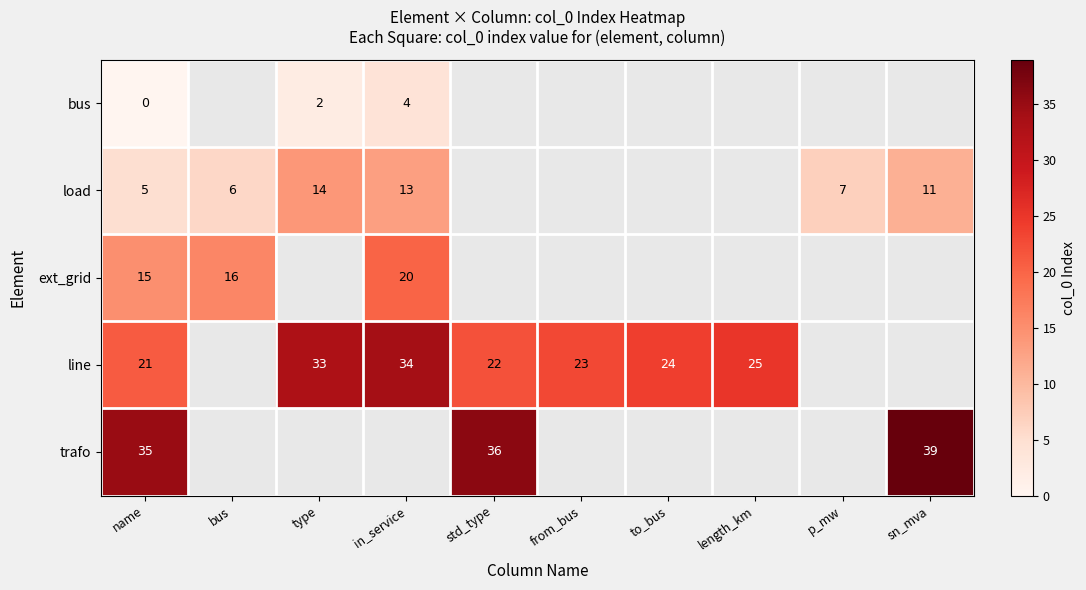

True or false: line has a value of 6 at to_bus.

False